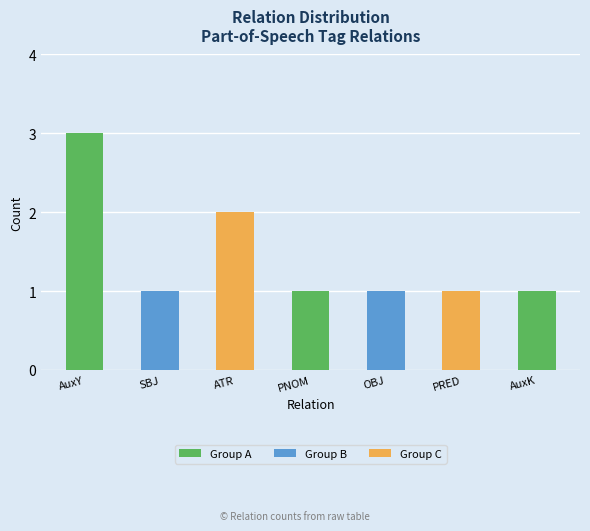

Reading right to left, transcribe all the data shown in this chart.

1	1	1	1	2	1	3